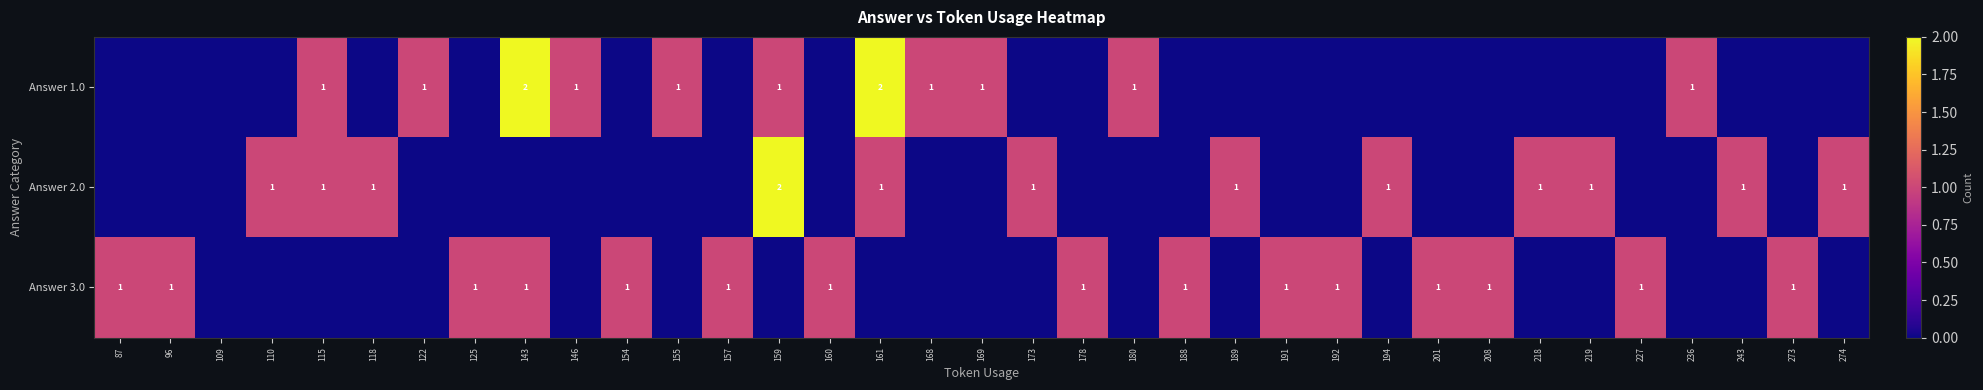

Is it true that Answer 3.0 equals 1 at 143?

True